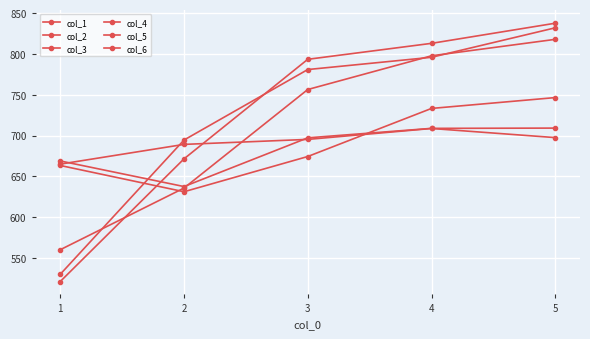

What is the minimum value shown in the chart?

521.4